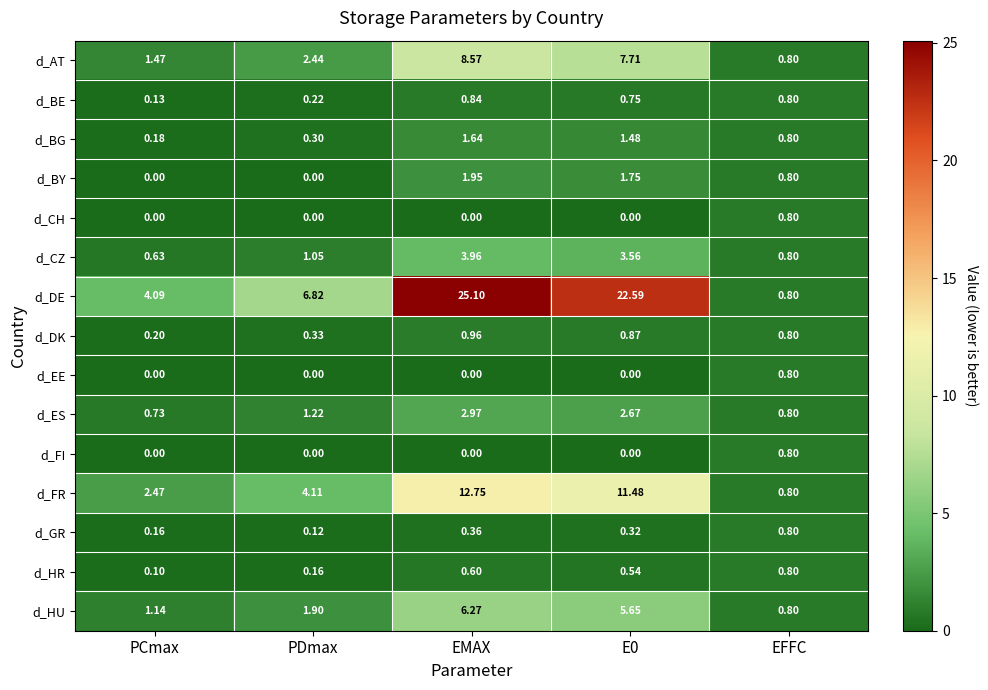

Which series changed the most between PDmax and EFFC?

d_DE